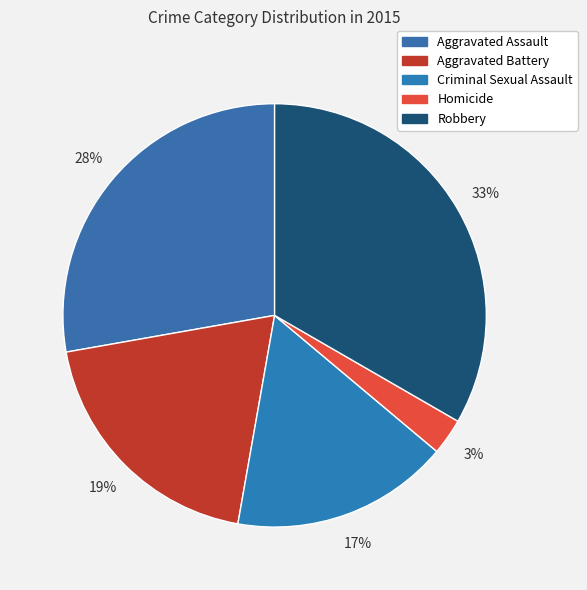

How many slices are in this pie chart?

5